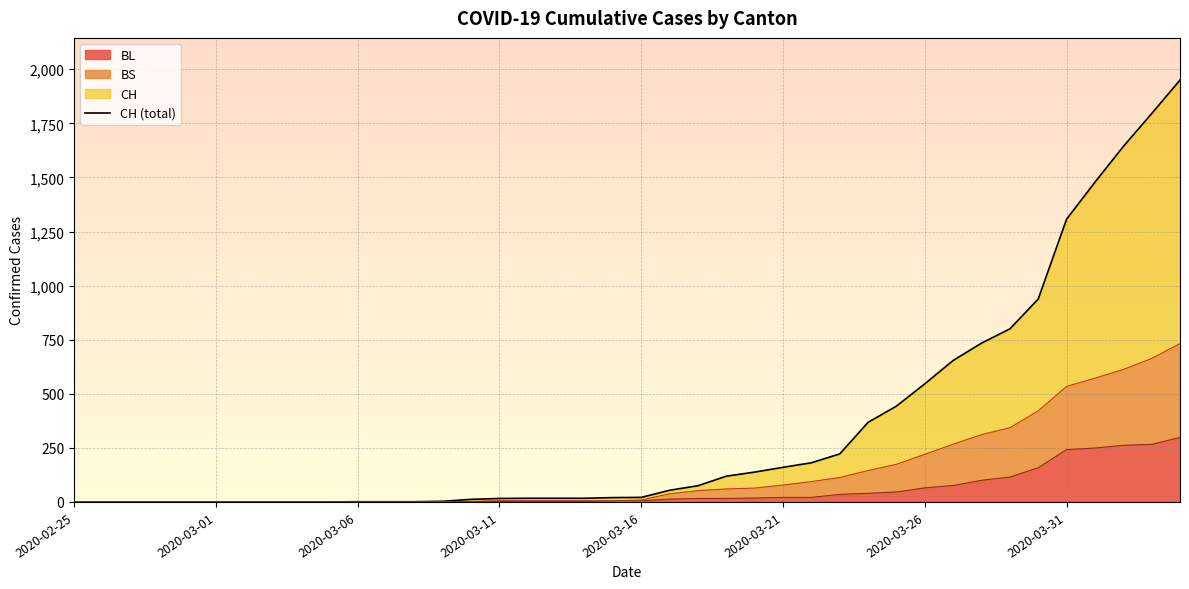

What is the average value?

343